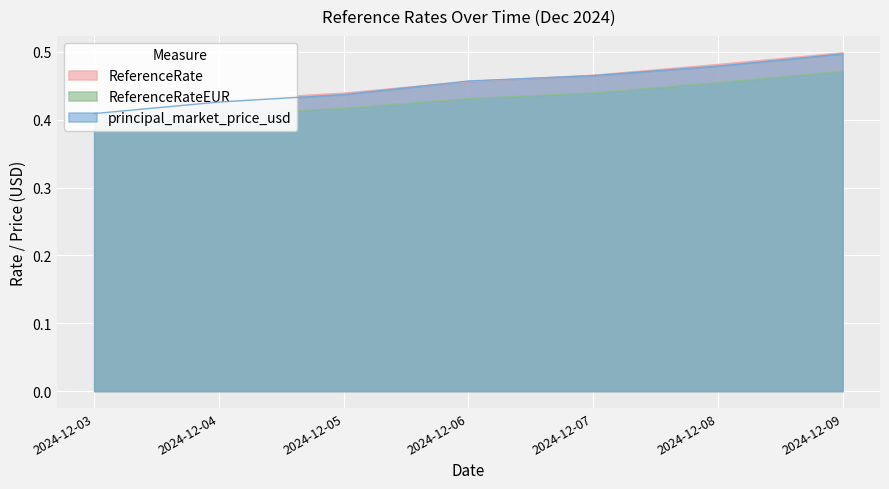

Which series has the largest range (max minus min)?

ReferenceRate